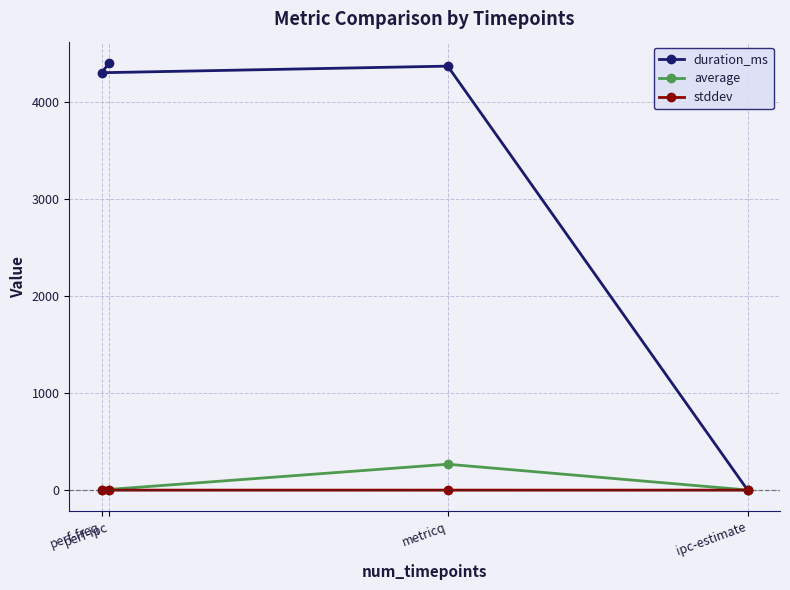

What is the difference between the highest and lowest values at metricq?

4369.8